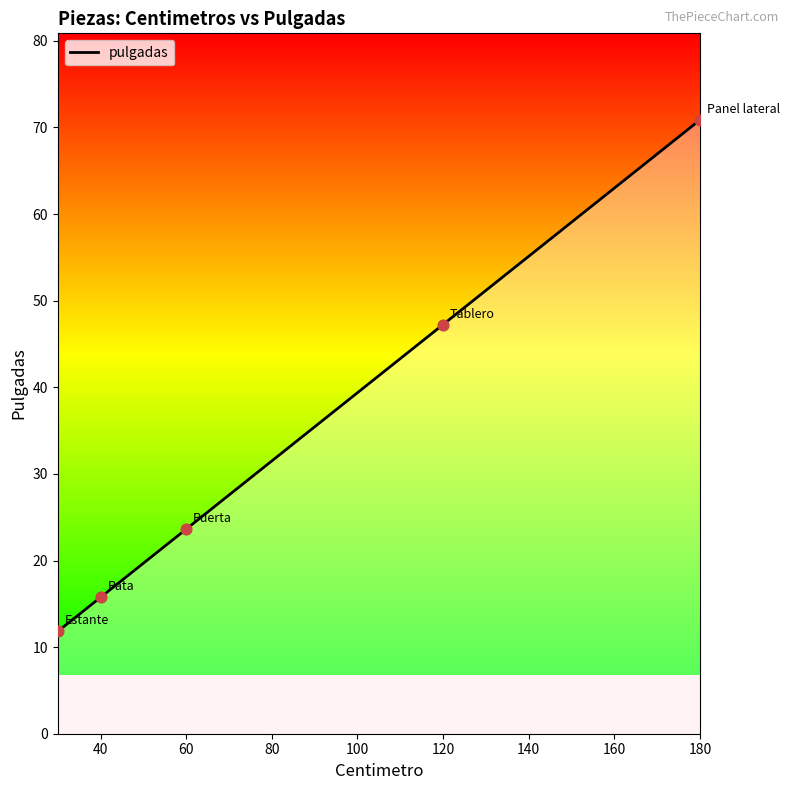

What is the maximum value shown in the chart?

70.9